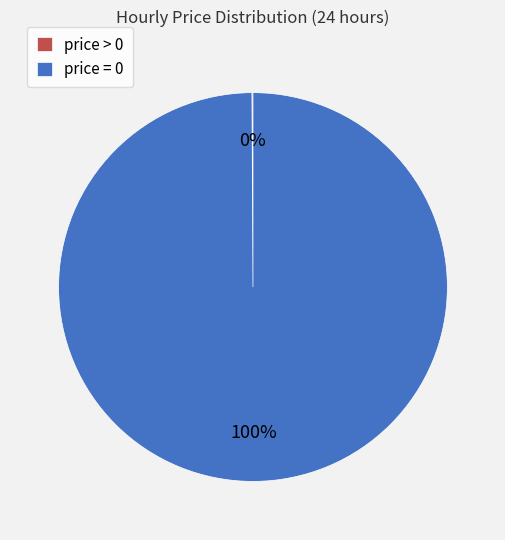

Does price = 0 account for over 50% of the chart?

Yes